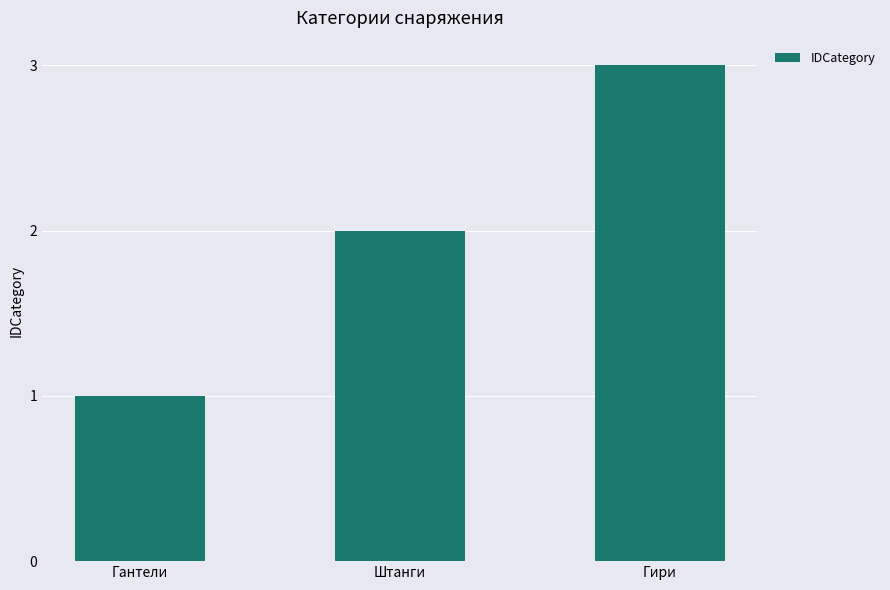

What is the approximate value at Штанги?

2